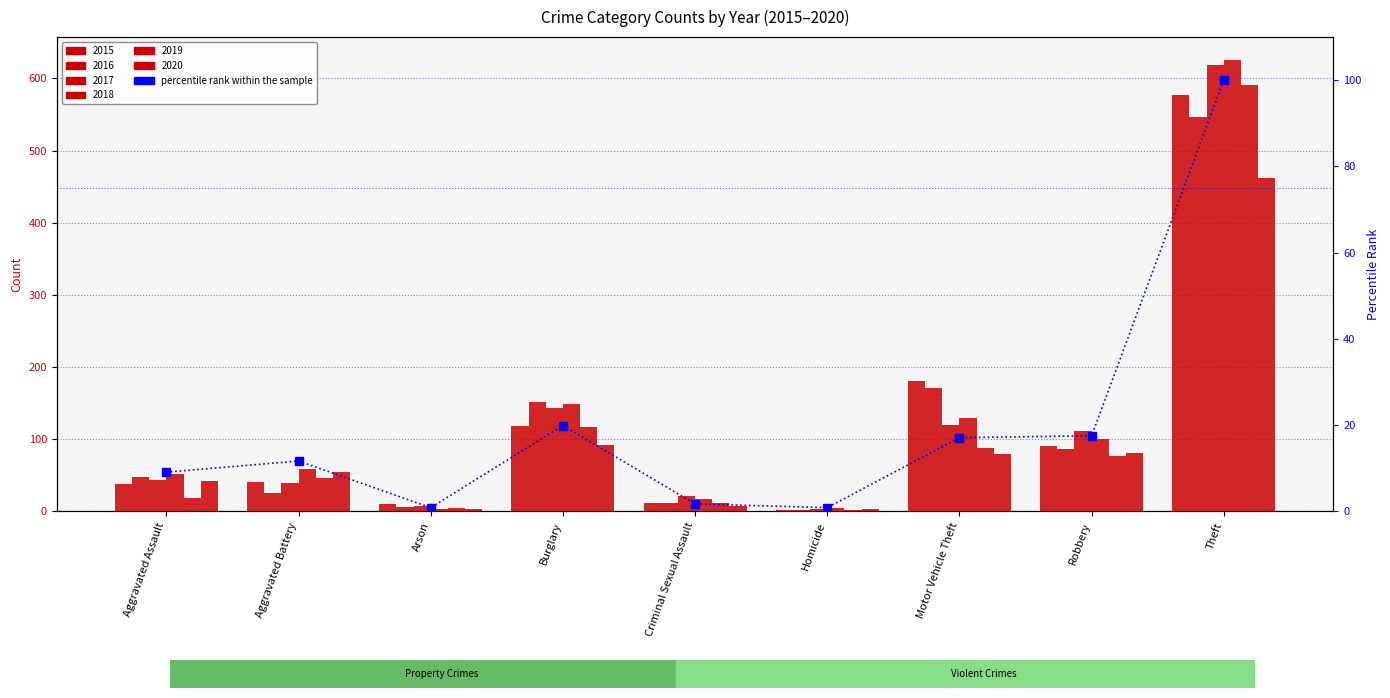

What position from the right is Arson?

7